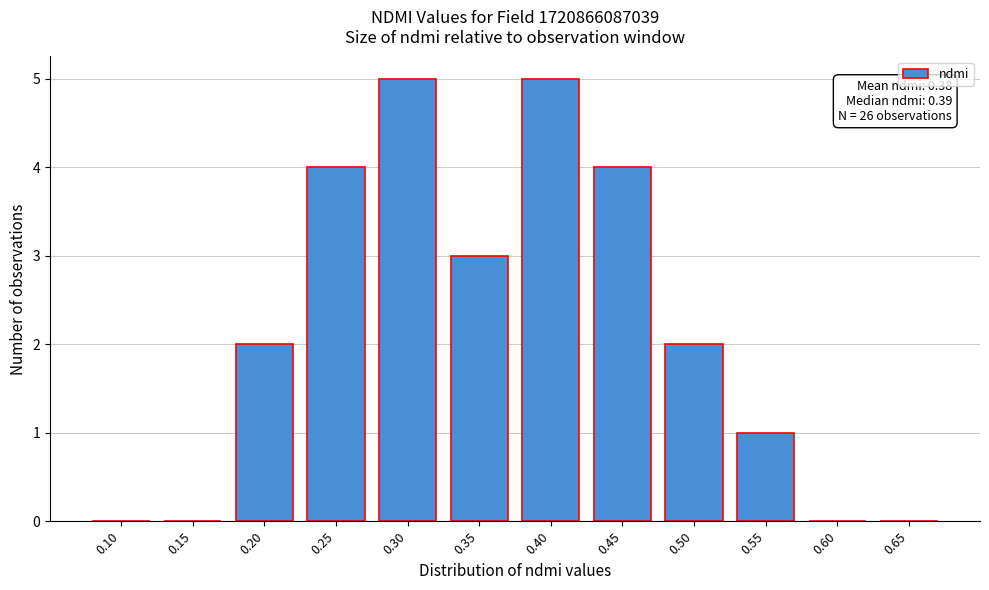

Reading left to right, what are all the values shown in this chart?

0.10=0	0.15=0	0.20=2	0.25=4	0.30=5	0.35=3	0.40=5	0.45=4	0.50=2	0.55=1	0.60=0	0.65=0